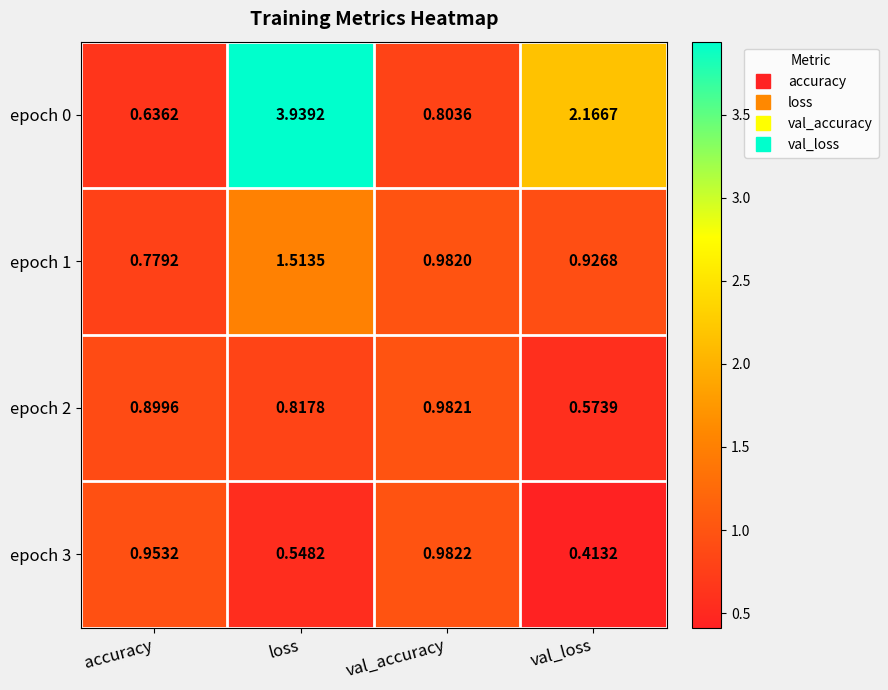

What is the total value across all series at val_loss?

4.1